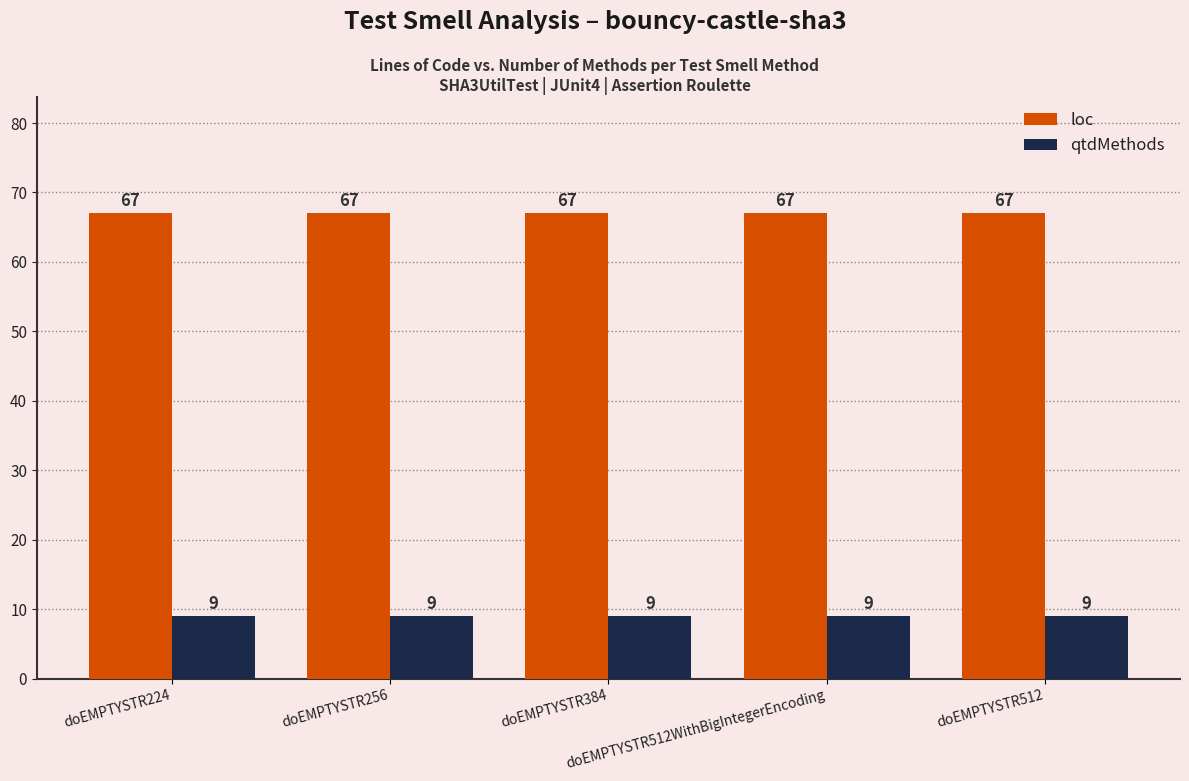

At how many categories does at least one series exceed 22?

5